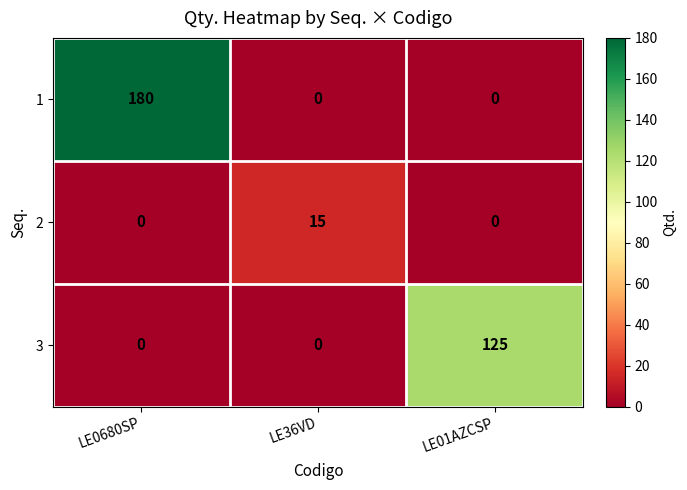

How many distinct data groups are displayed?

3